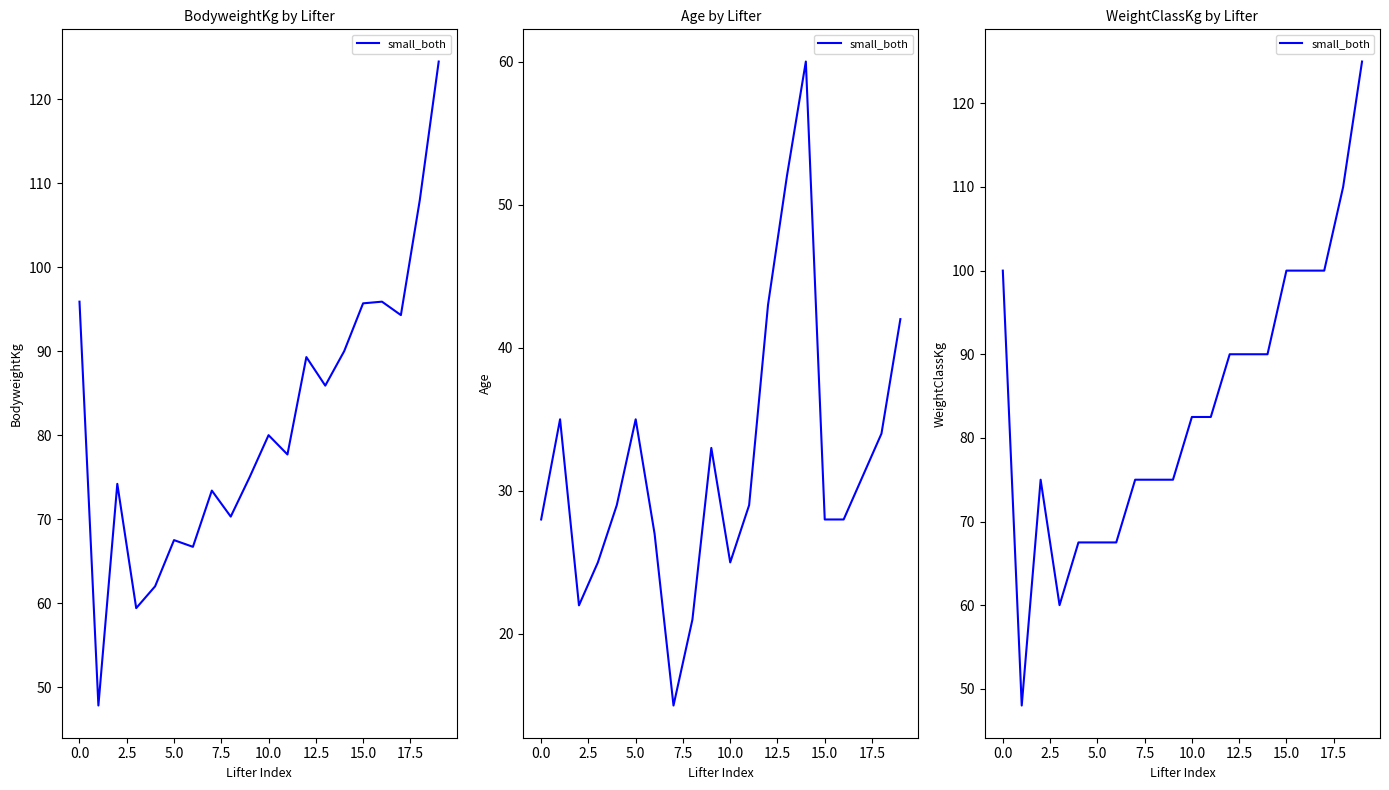

Which has a higher value, 10 or 12?

12